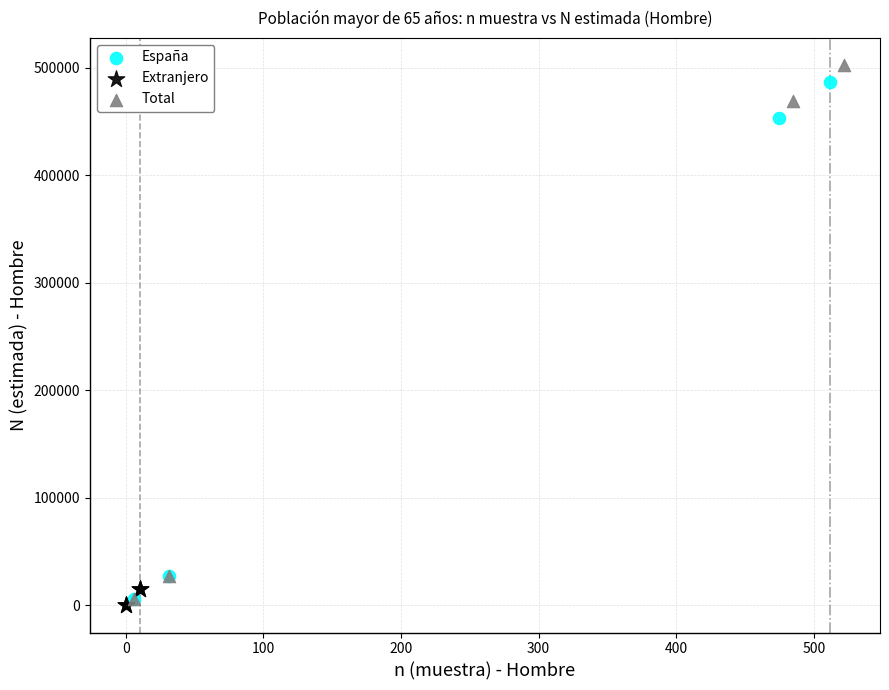

Which series has the widest spread of Y values?

Total